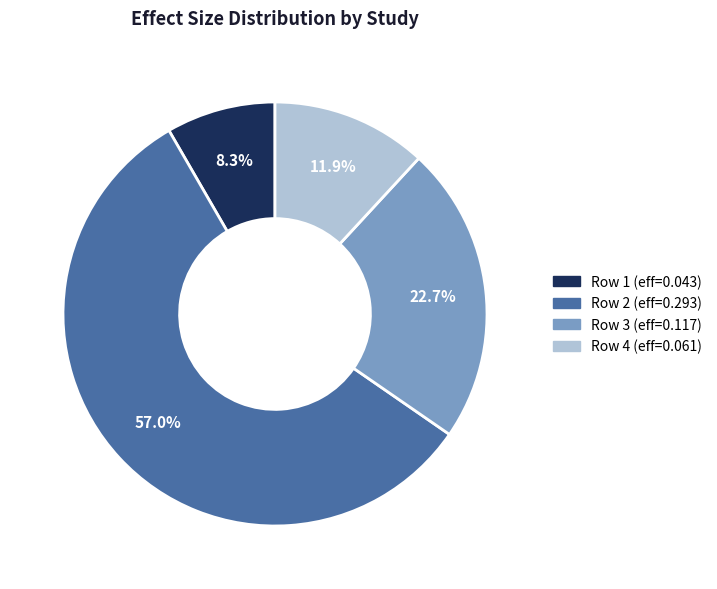

To the nearest percent, what is the average slice percentage?

25%